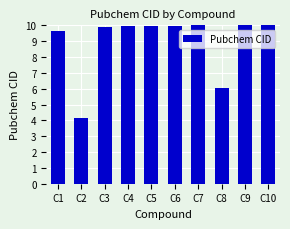

What is the difference between the second highest and minimum values?

5.8